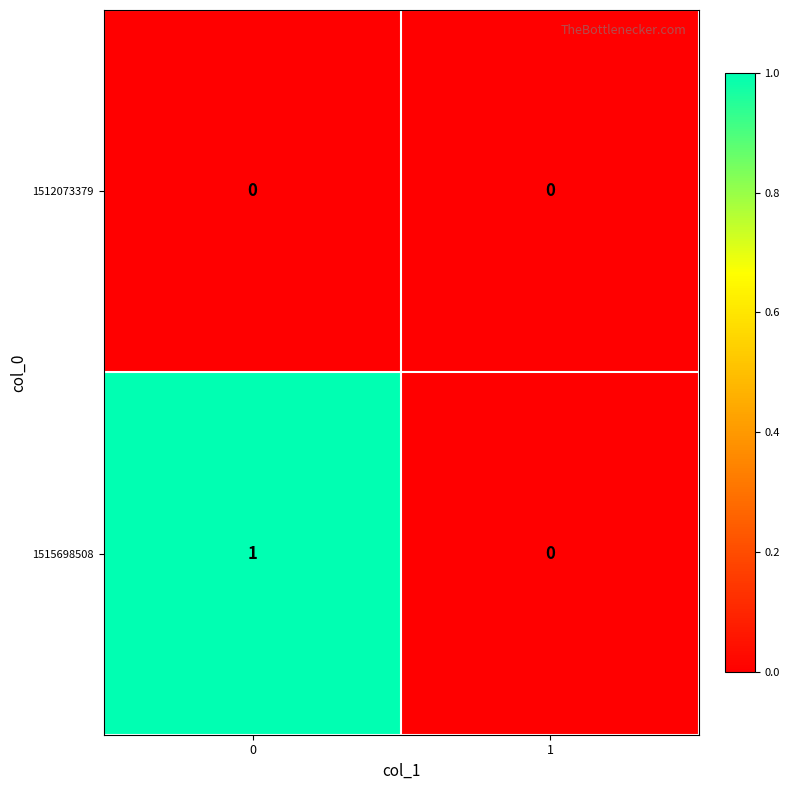

The 1515698508 series shows 0 at 1. True or false?

True